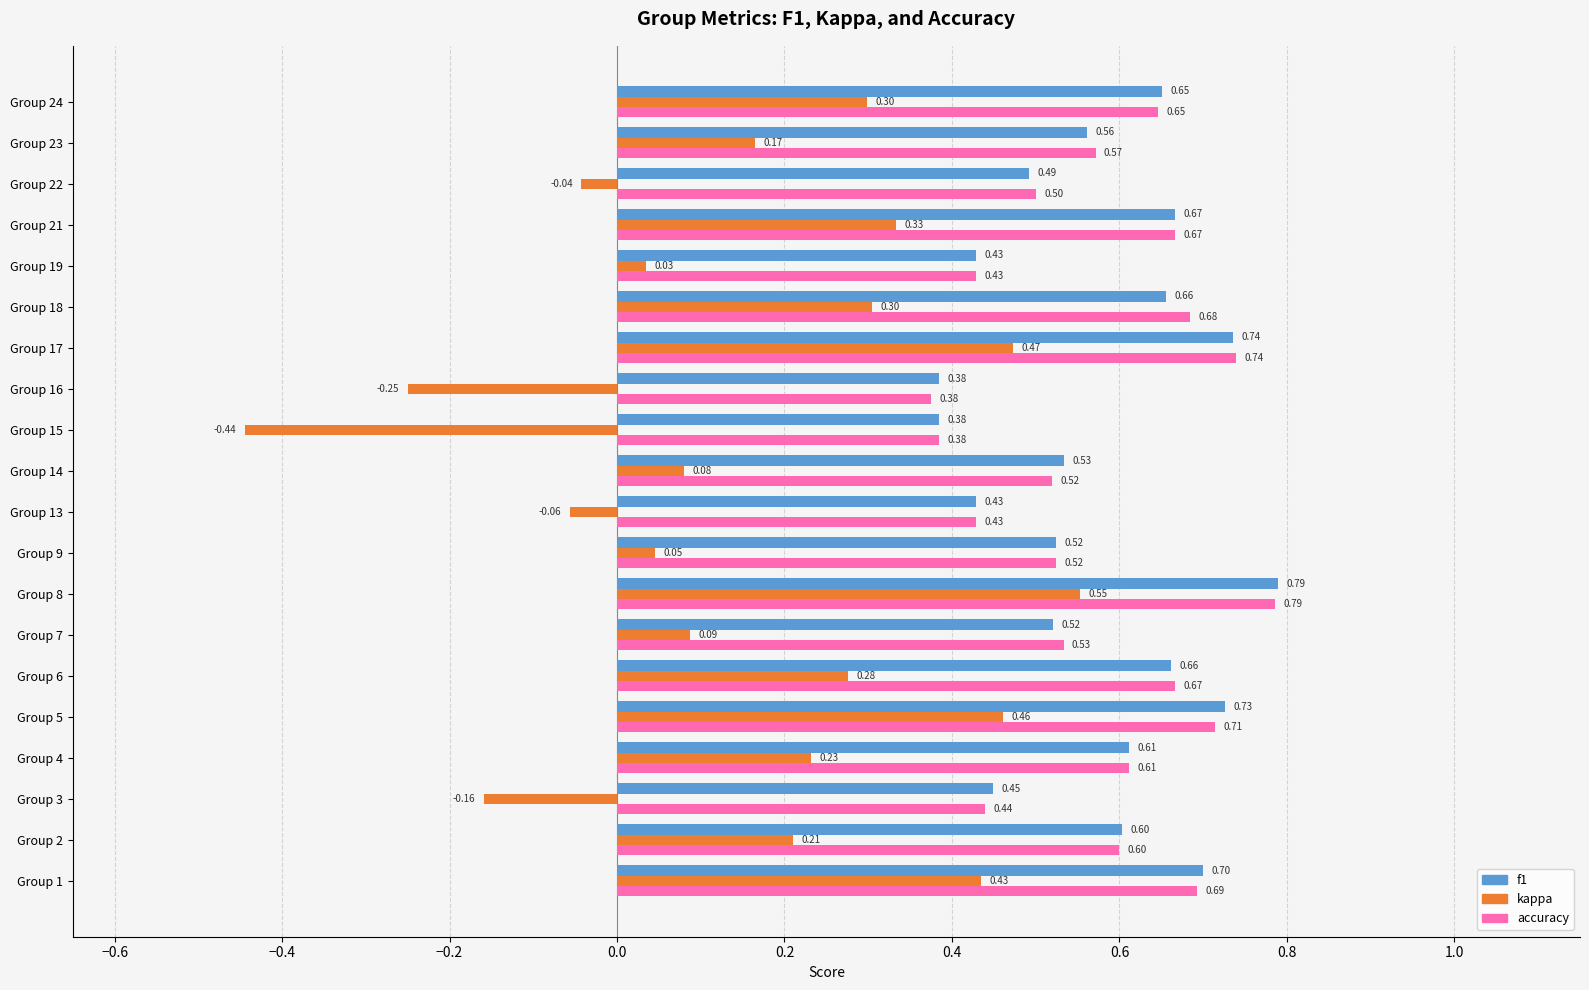

What is the average value of the f1 series?

0.6